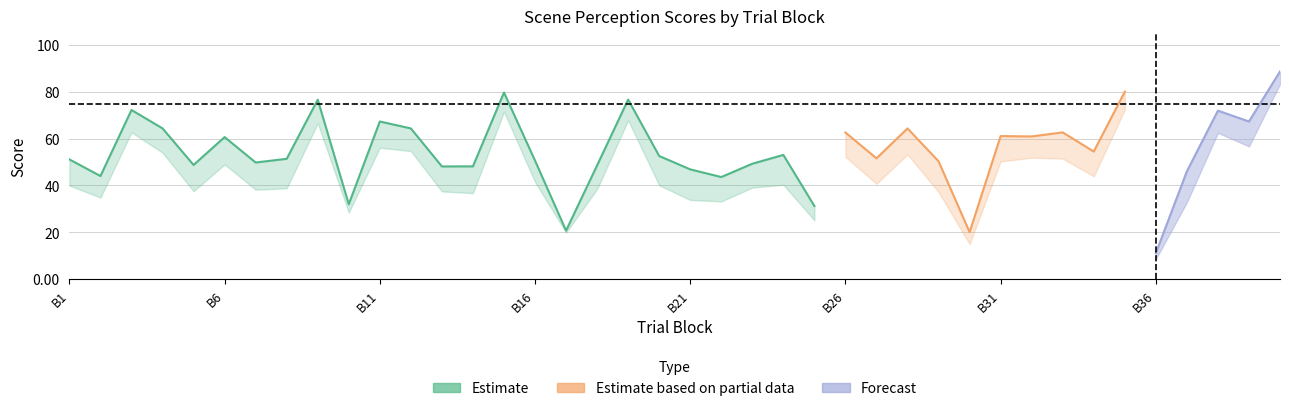

List the labels in order of perceptual value, largest first.

40, 35, 15, 19, 9, 3, 38, 39, 11, 12, 4, 28, 26, 32, 33, 31, 6, 34, 16, 27, 24, 20, 1, 23, 8, 18, 7, 5, 13, 29, 14, 2, 21, 22, 37, 10, 25, 17, 30, 36